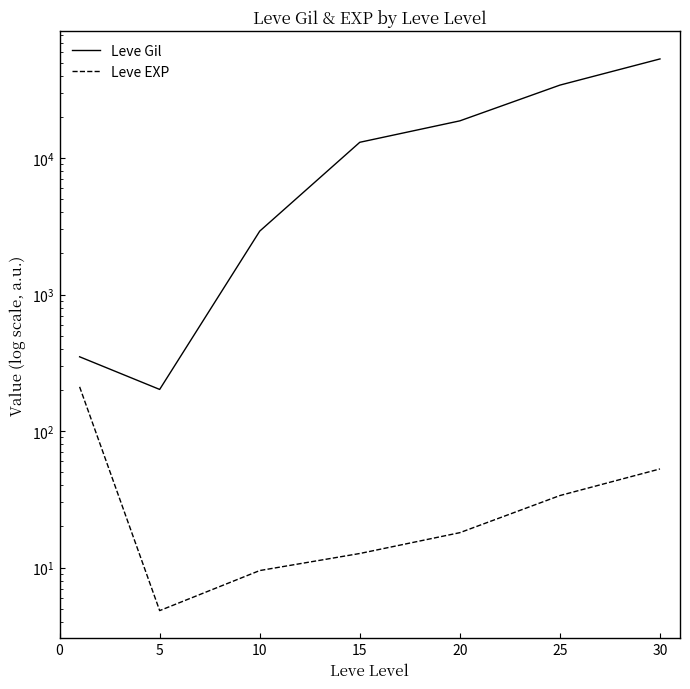

Rank the series by their average value, from highest to lowest.

Leve Gil, Leve EXP